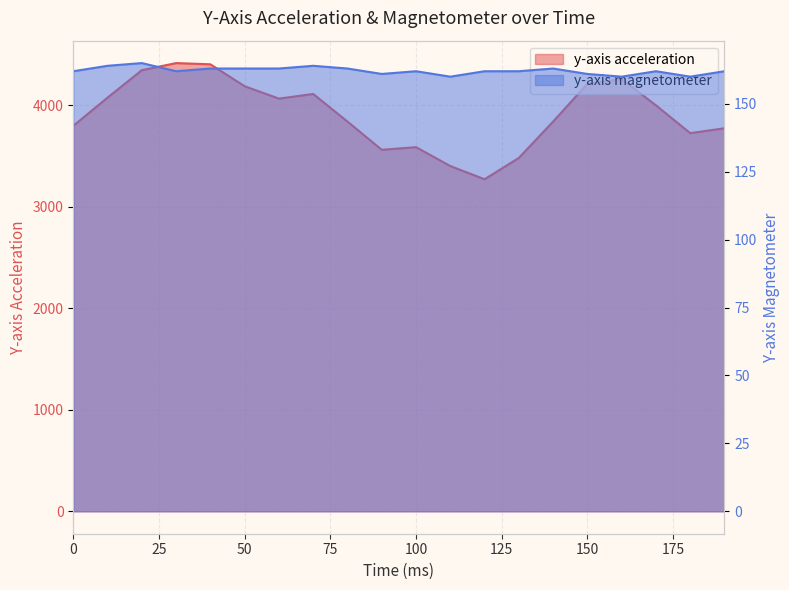

Where does the y-axis magnetometer series first go above 162?

10